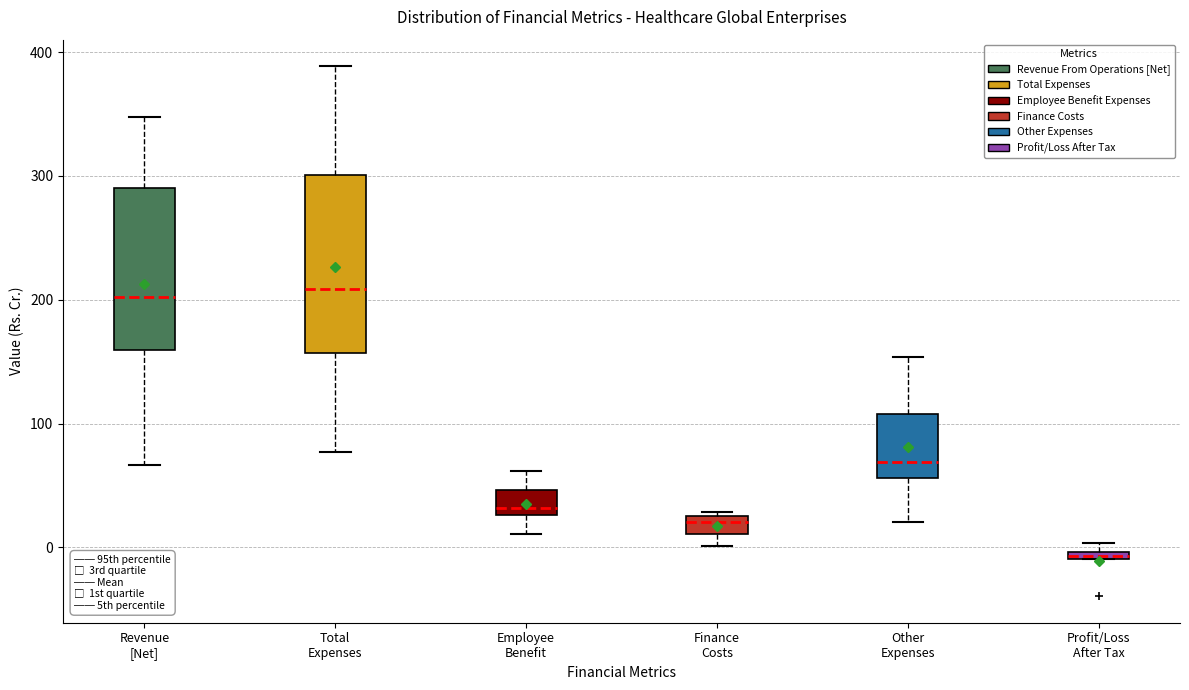

Where does the lower whisker of the box for Revenue [Net] end on the y-axis? The values are not printed on the chart, so give them approximately, as read against the axis.

70